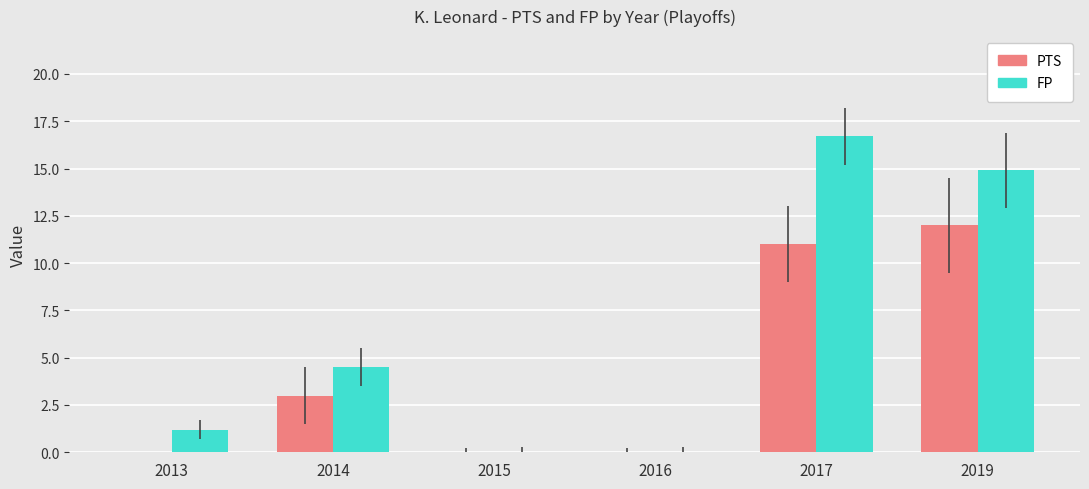

Is it true that PTS equals 6.0 at 2017?

False